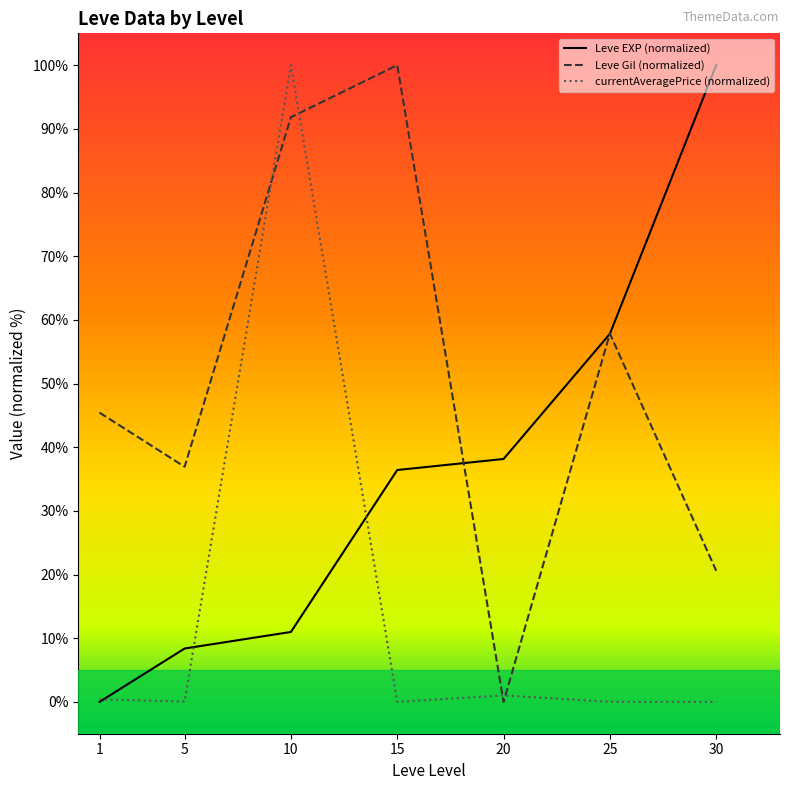

Which category has the highest value in the Leve Gil (normalized) series?

15